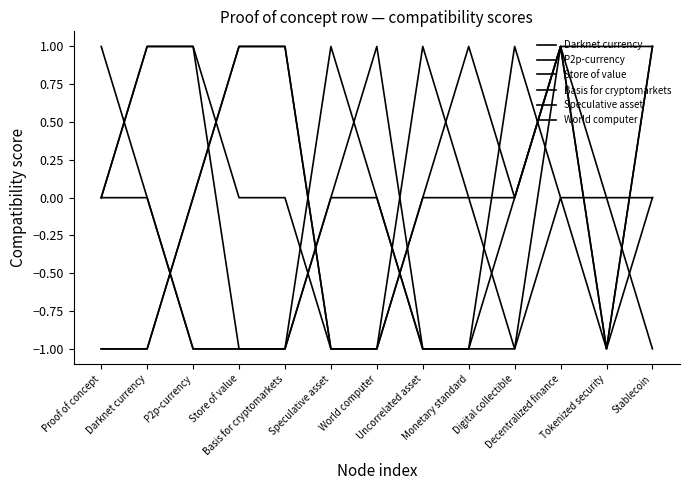

Rank the series at Proof of concept from highest to lowest value.

World computer, Darknet currency, P2p-currency, Speculative asset, Store of value, Basis for cryptomarkets